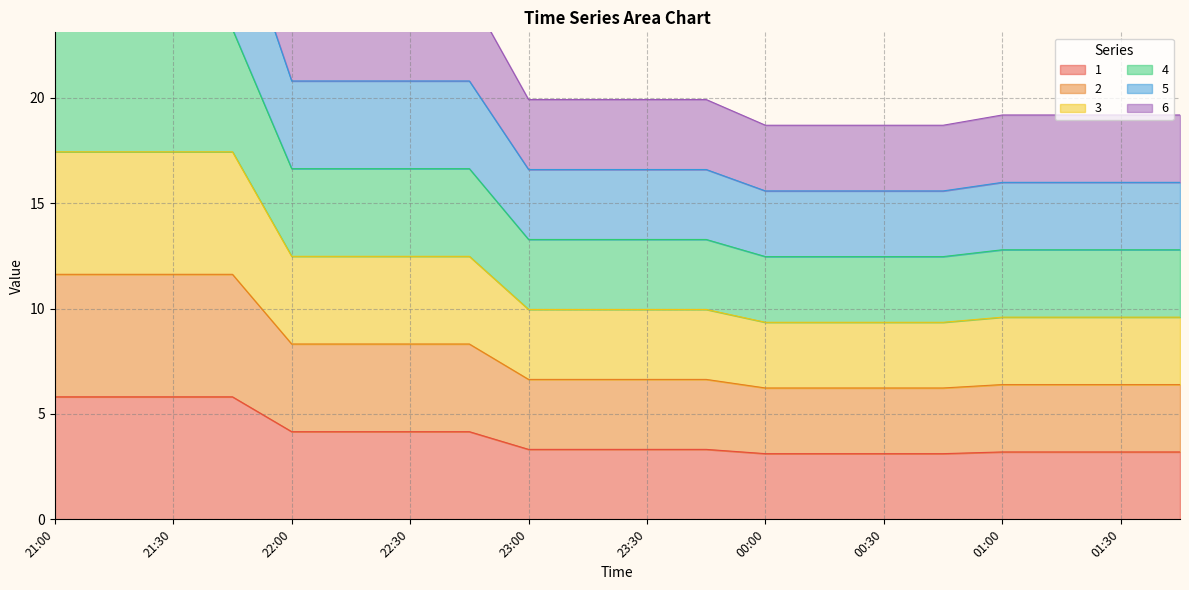

How many lines are shown in the chart?

6